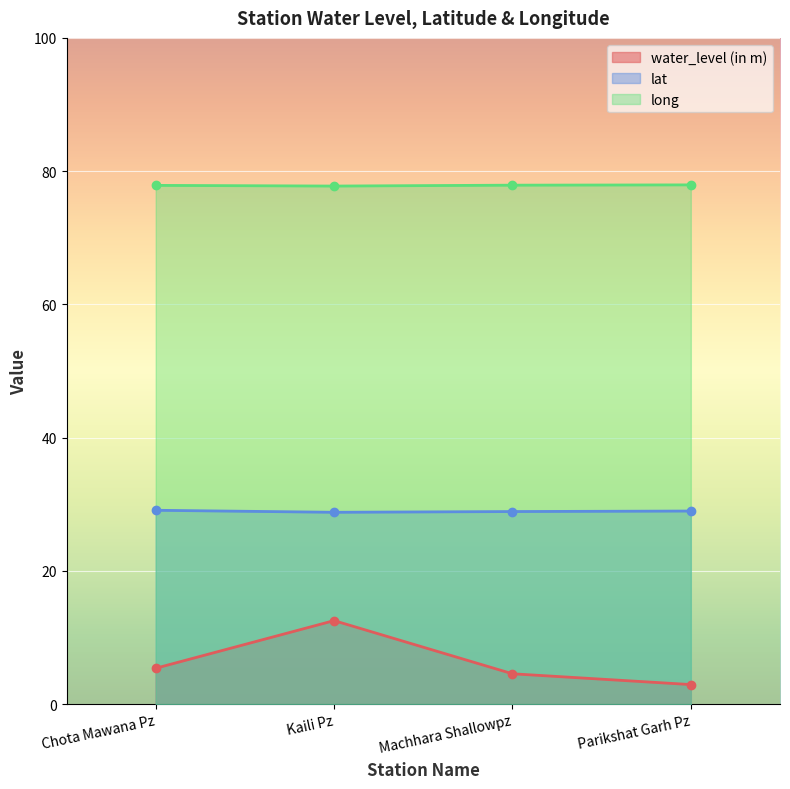

At which label is water_level (in m) closest to 7?

Chota Mawana Pz